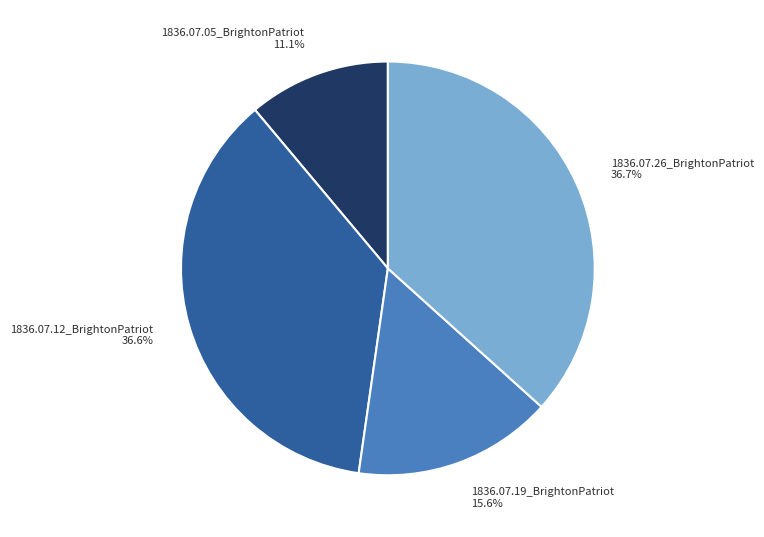

To the nearest percent, what portion does 1836.07.19_BrightonPatriot represent?

16%